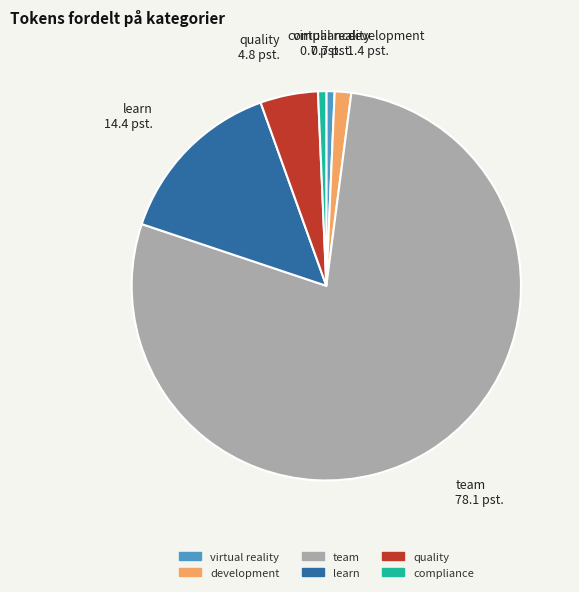

Is the sum of development and virtual reality greater than half?

No